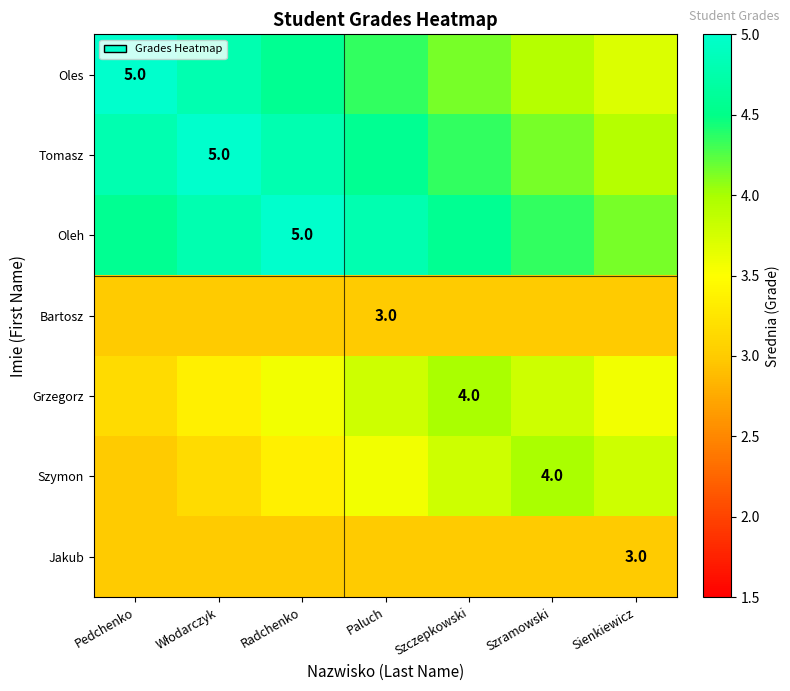

The Jakub series shows 3.0 at Sienkiewicz. True or false?

True